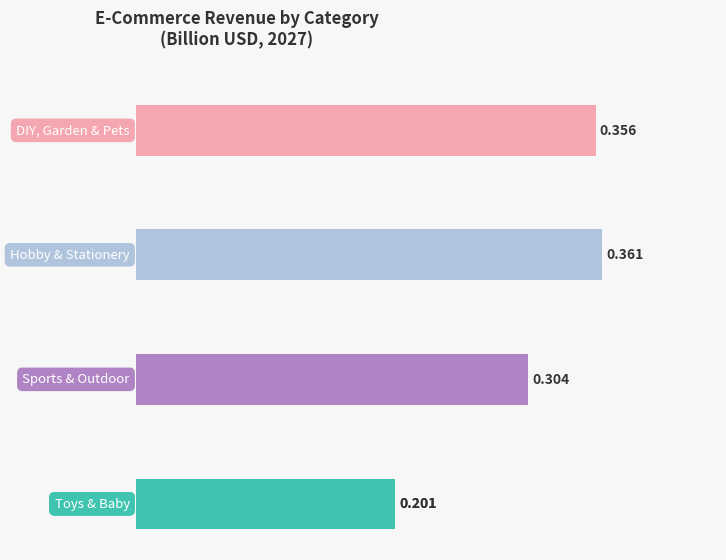

Rank the series at 2024 from highest to lowest value.

Hobby & Stationery, DIY, Garden & Pets, Sports & Outdoor, Toys & Baby